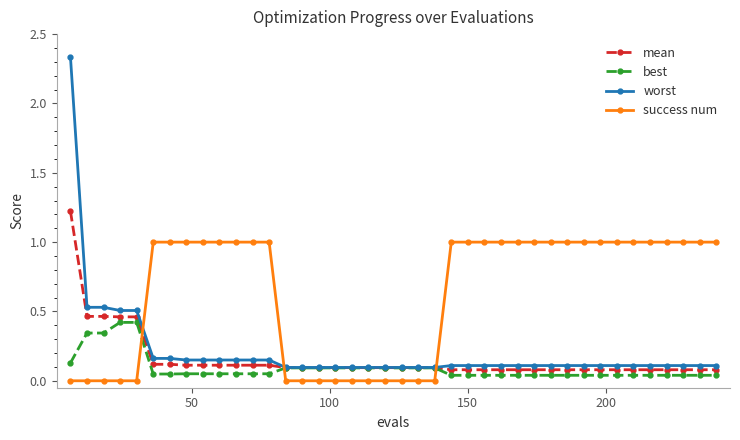

List the series in order of their peak value, lowest first.

best, success num, mean, worst